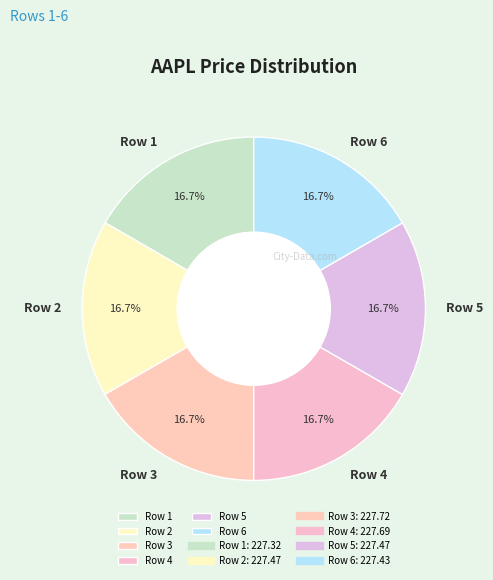

To the nearest percent, what portion does Row 3 represent?

17%